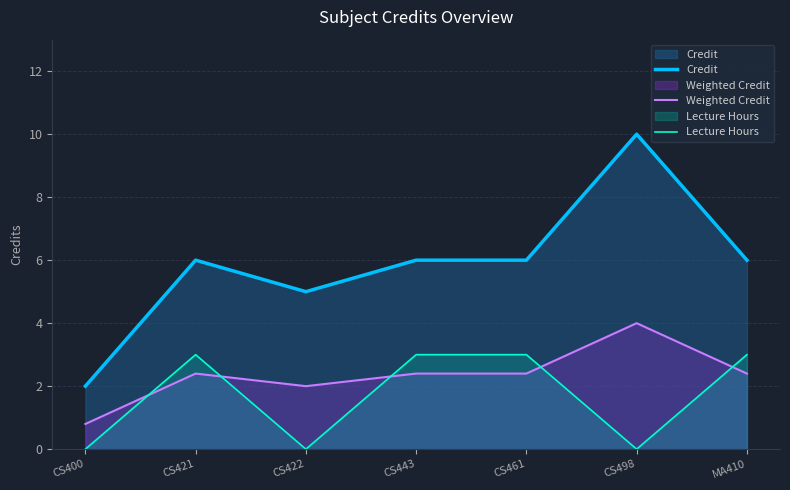

At which category does Lecture Hours reach its first local valley?

CS422